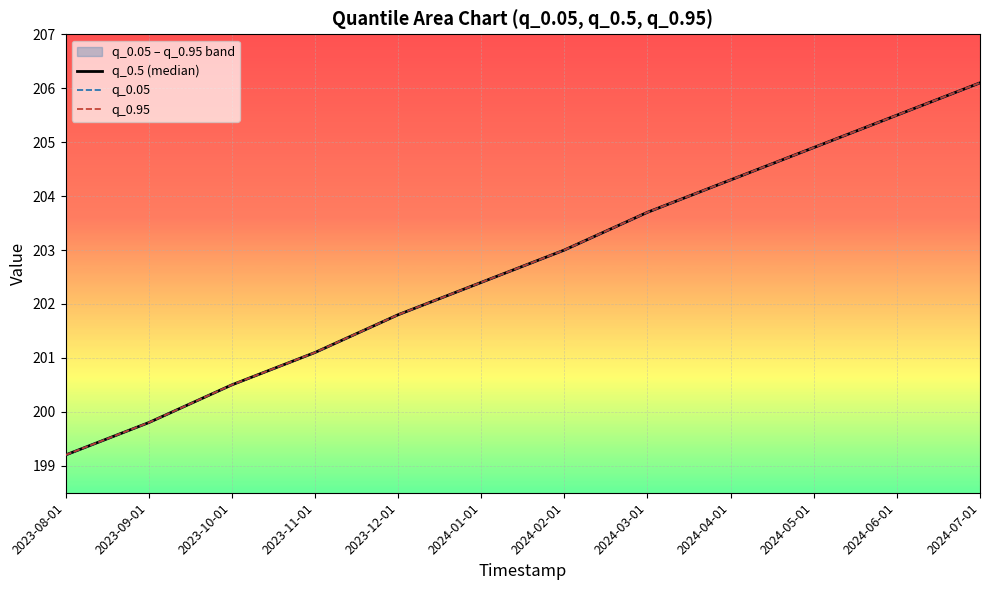

Which series has the largest total across all categories?

q_0.5 (median)